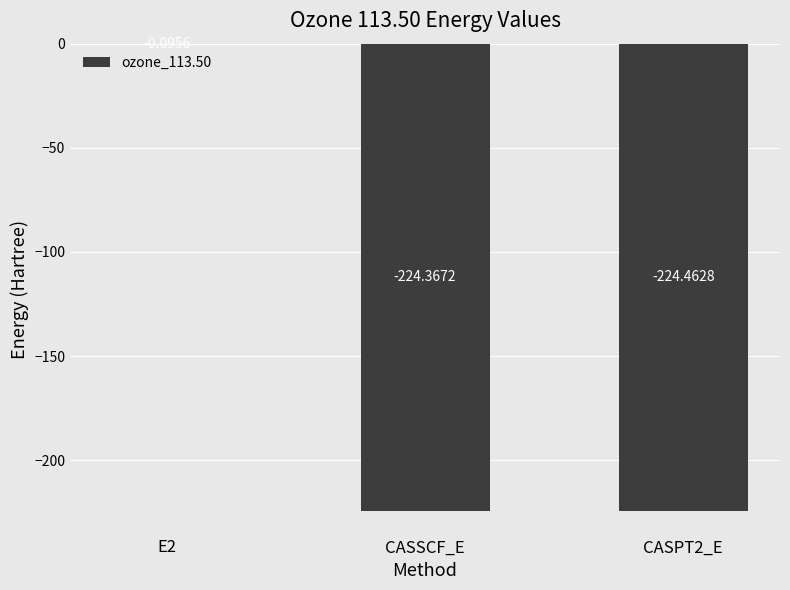

What is the average value?

-149.6